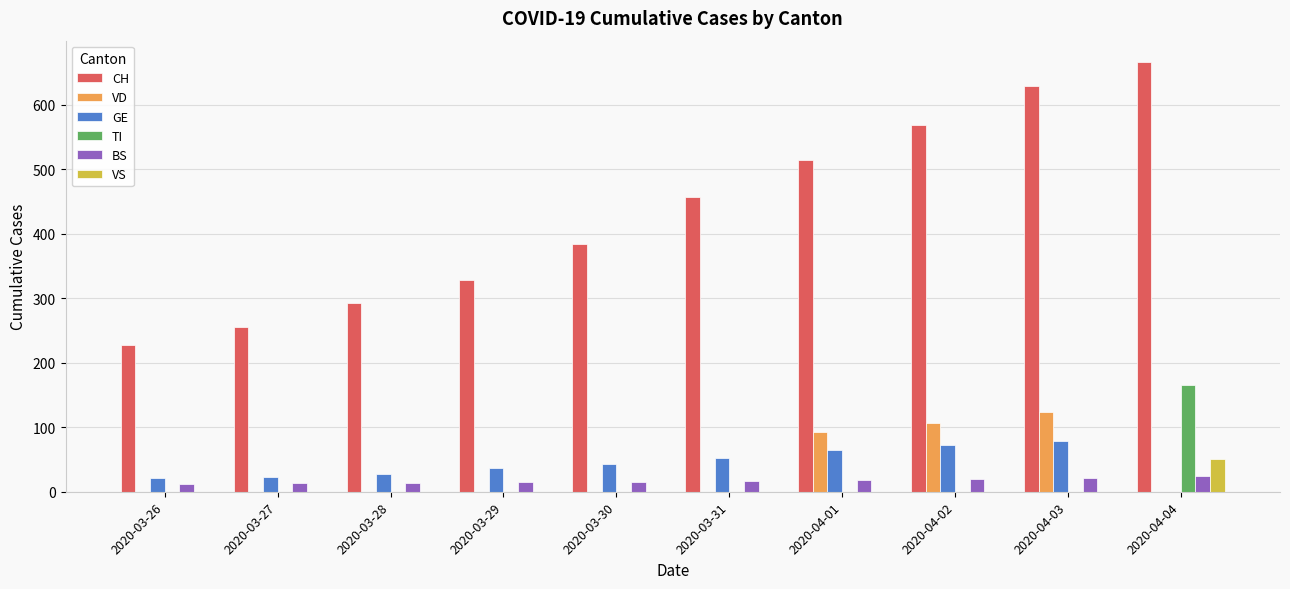

At which category is the sum across all series the highest?

2020-04-04